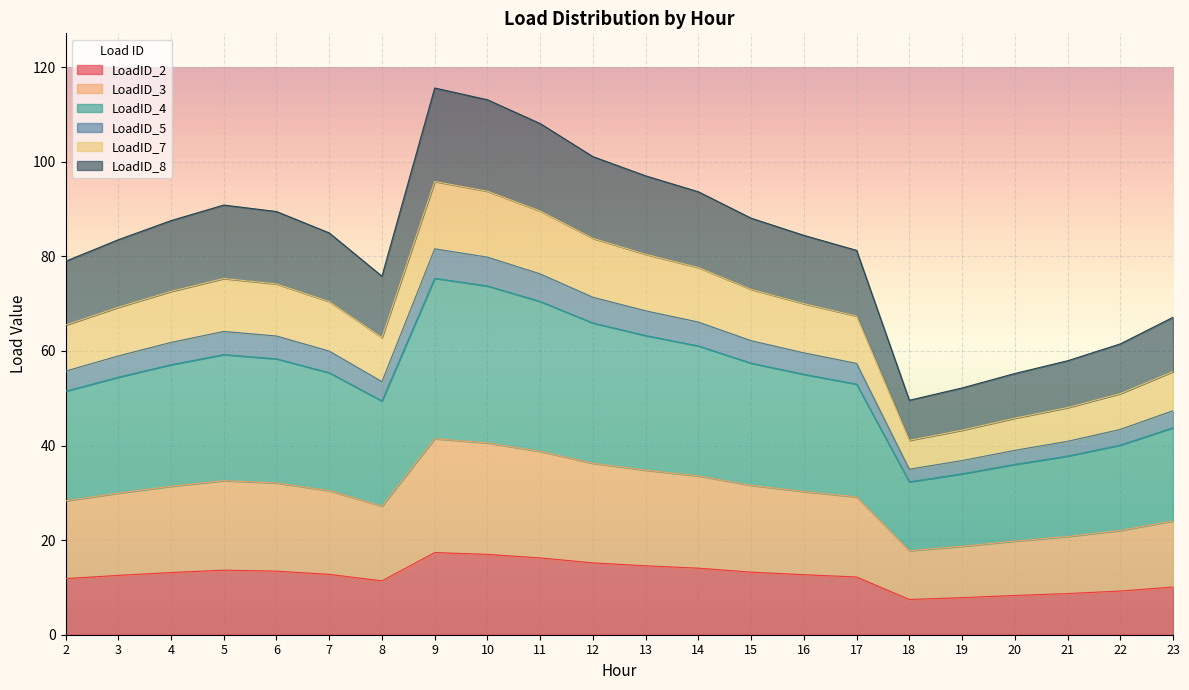

True or false: LoadID_4 and LoadID_7 cross at least once.

False